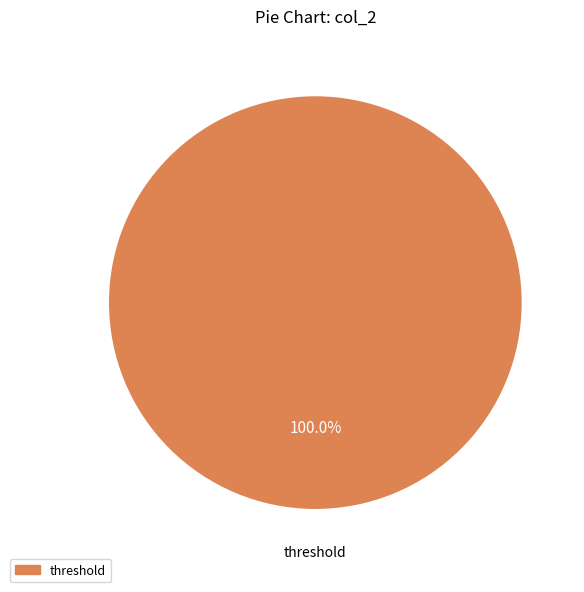

Is threshold the majority of the pie?

Yes